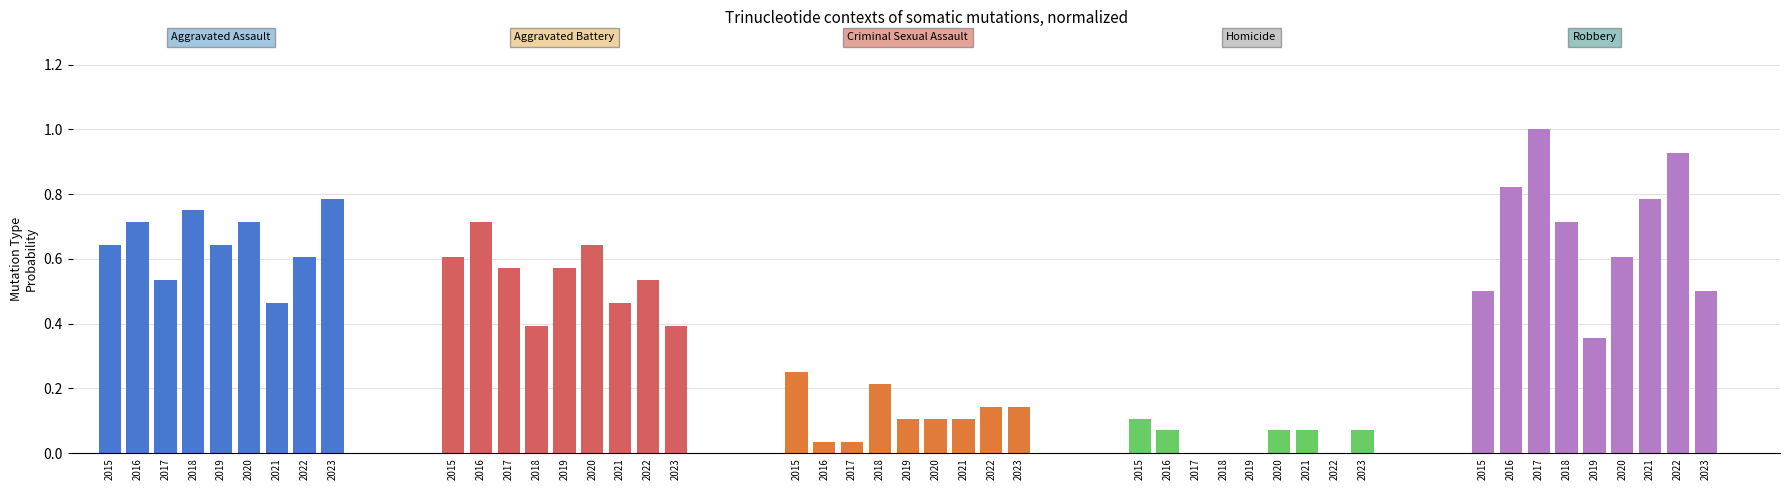

At which label does Homicide reach its peak?

2015